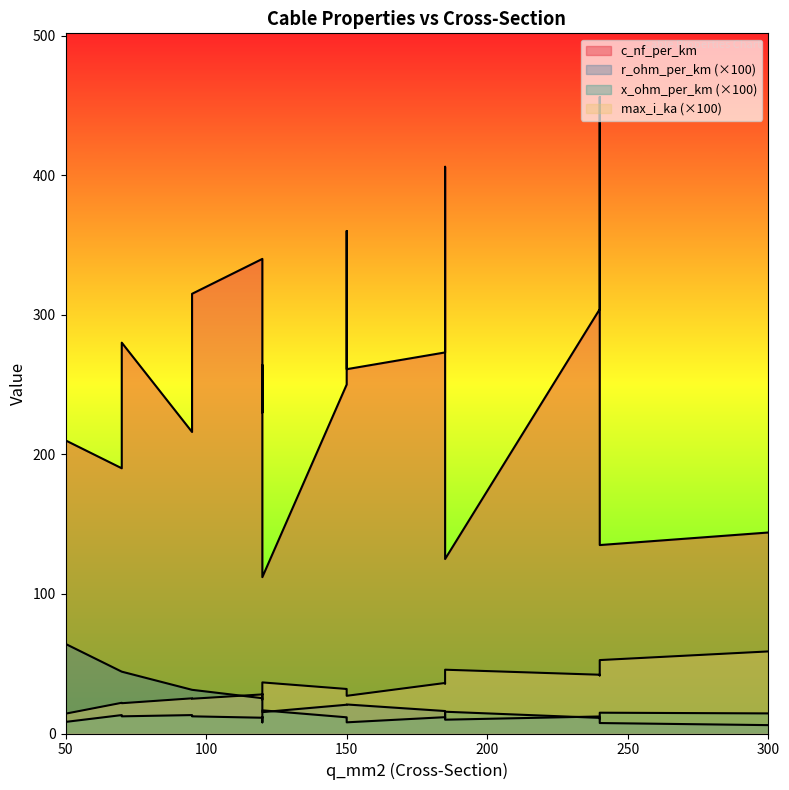

What is the difference between the maximum and minimum values in the max_i_ka series?

0.4